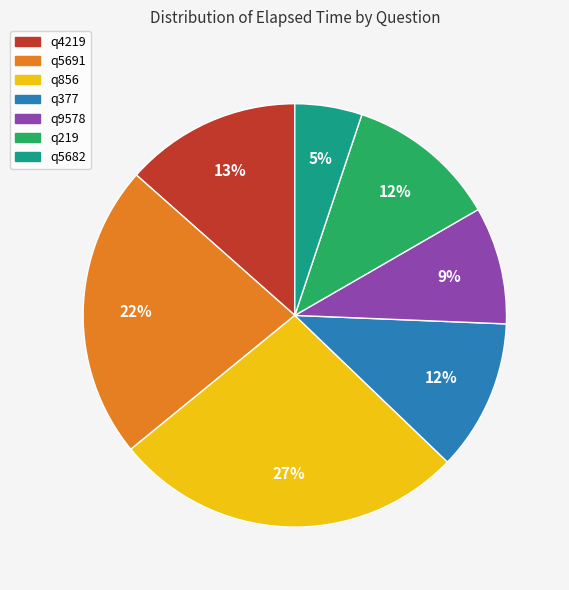

Count the number of slices in the pie.

7